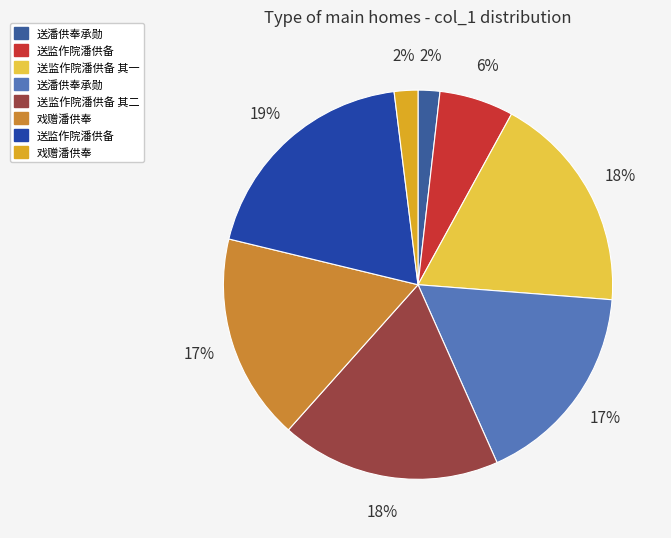

To the nearest percent, what is the difference between the largest and smallest slice percentages?

17%